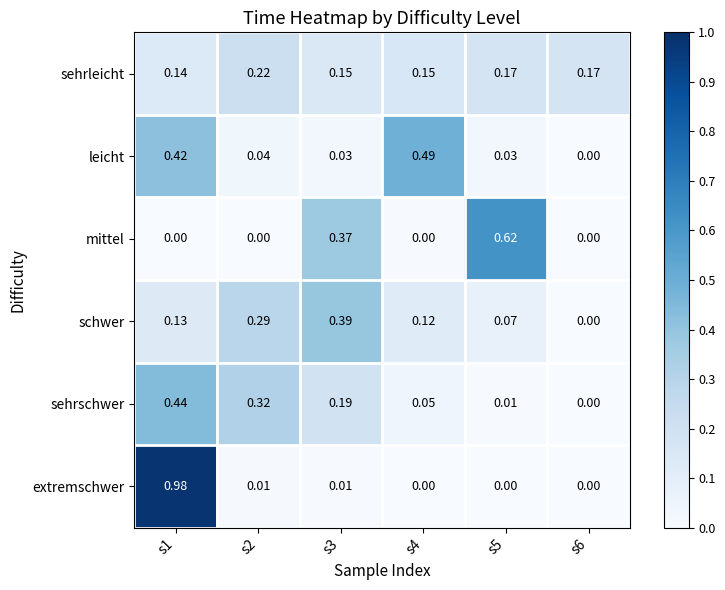

How many series are shown in this chart?

6